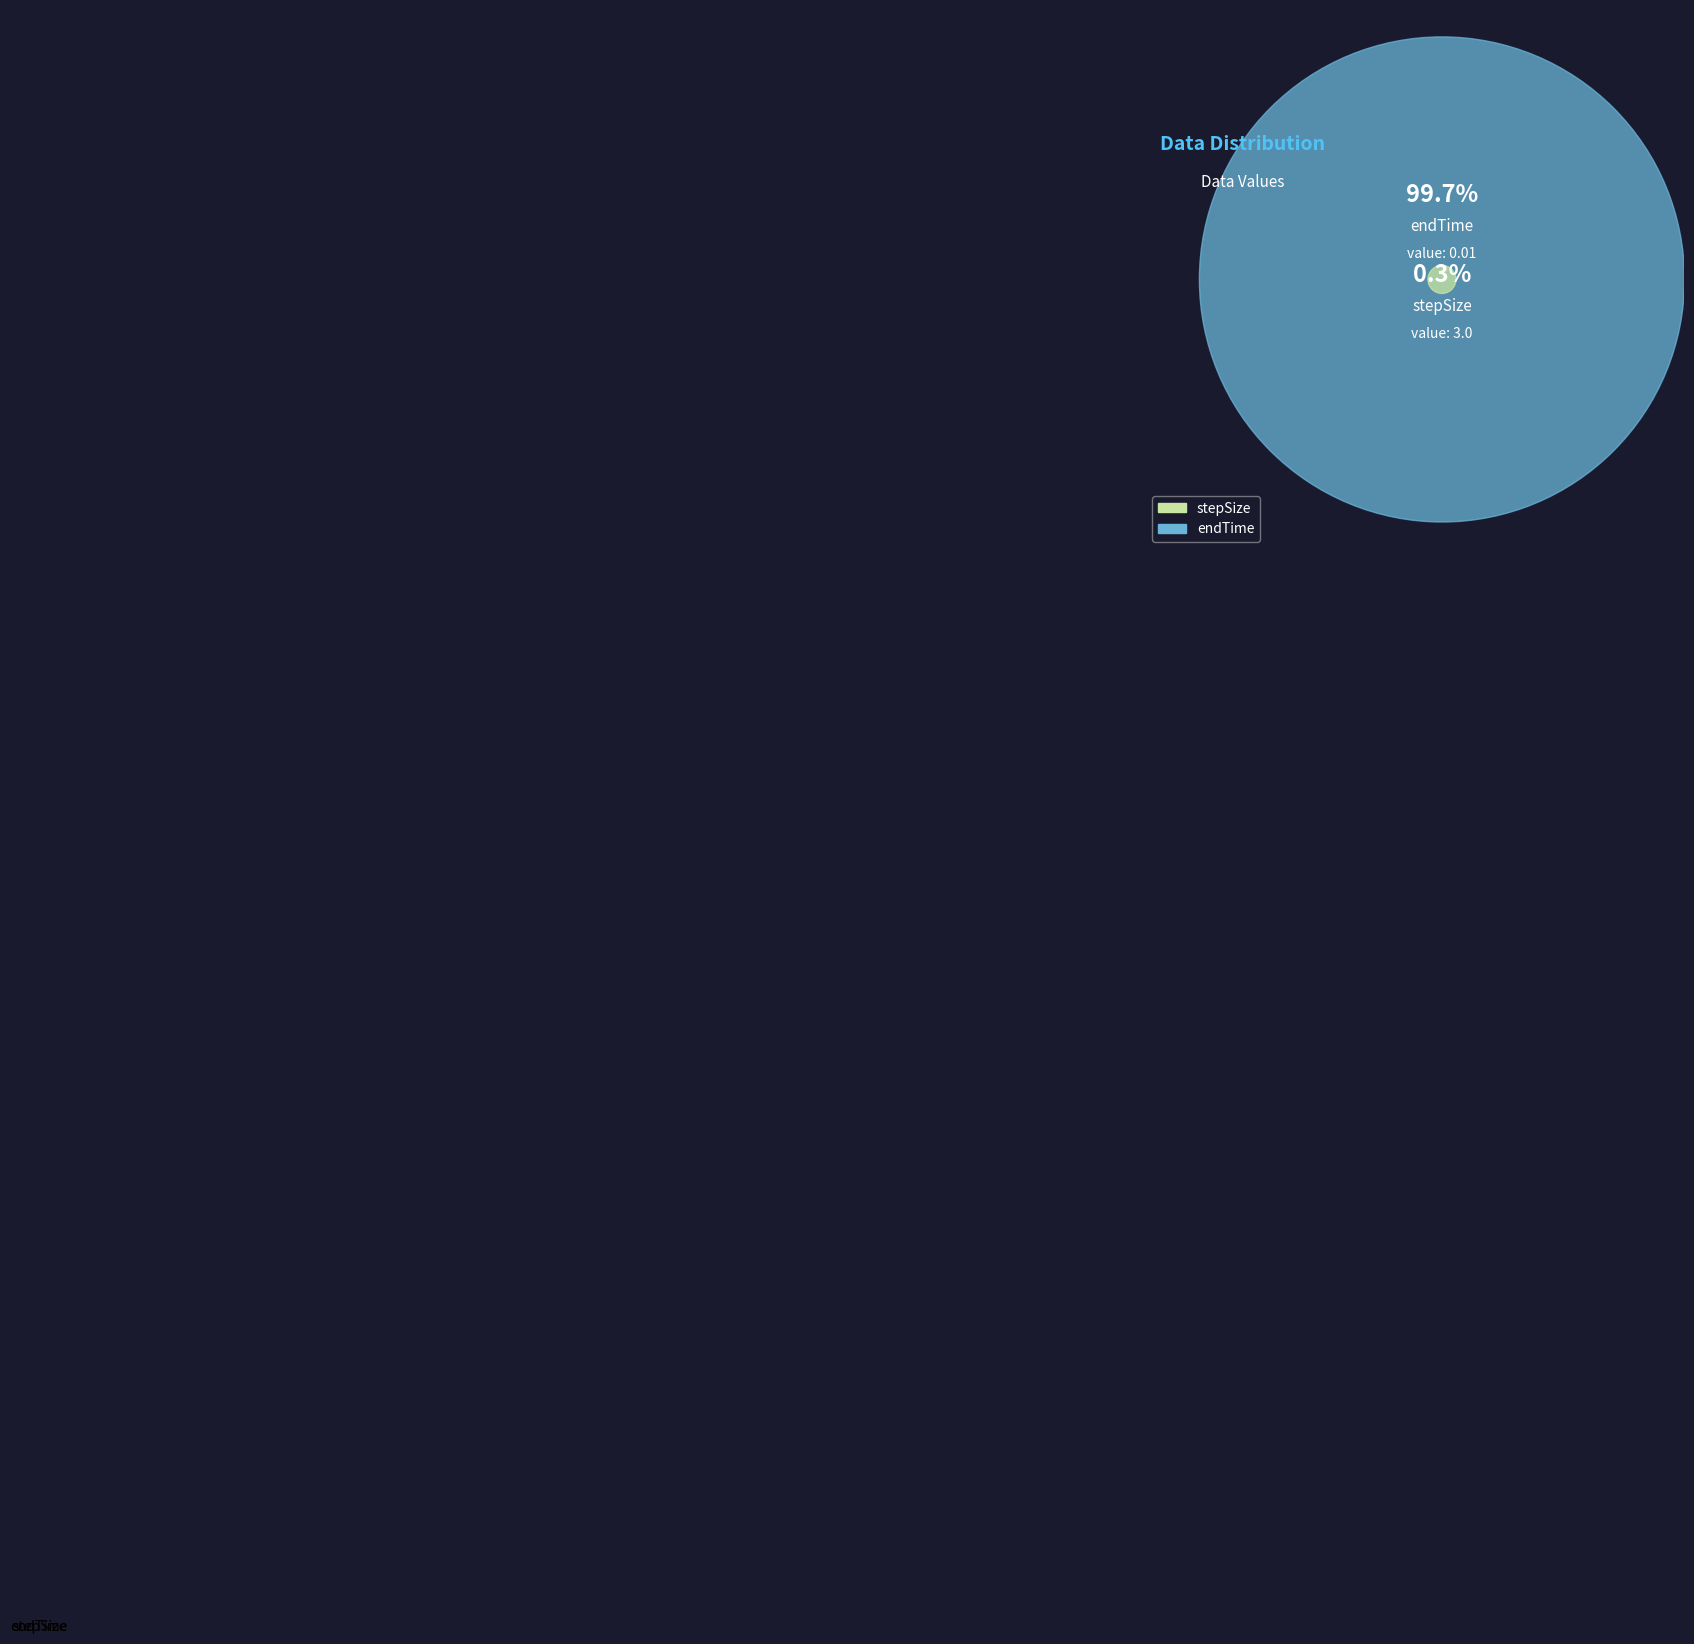

Is there a majority slice in this chart?

Yes